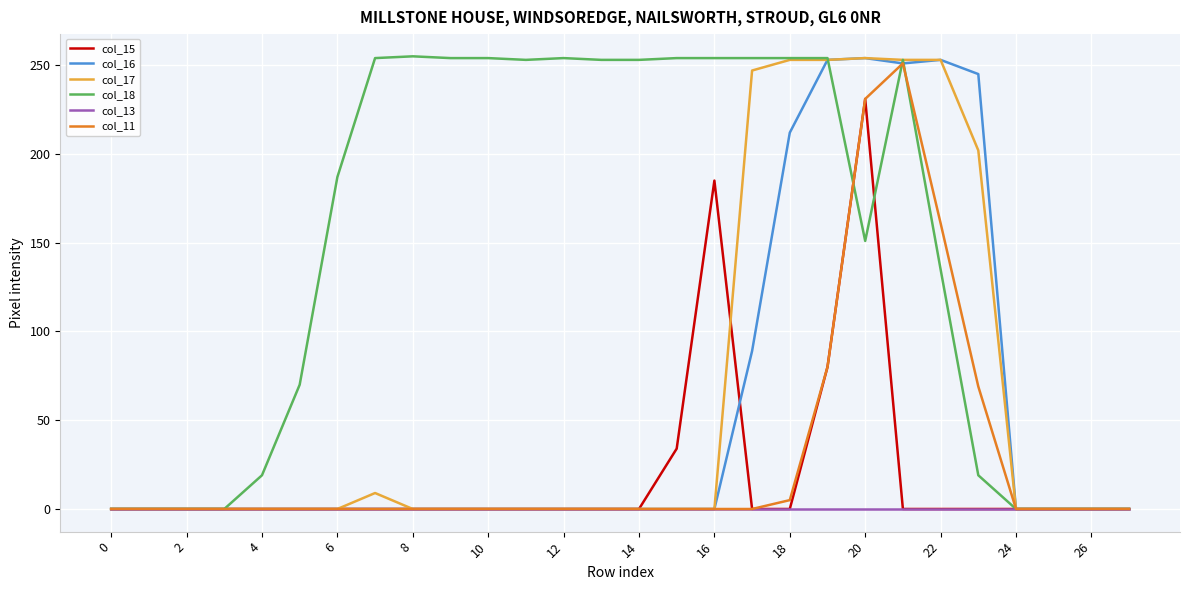

Which series has the largest total across all categories?

col_18